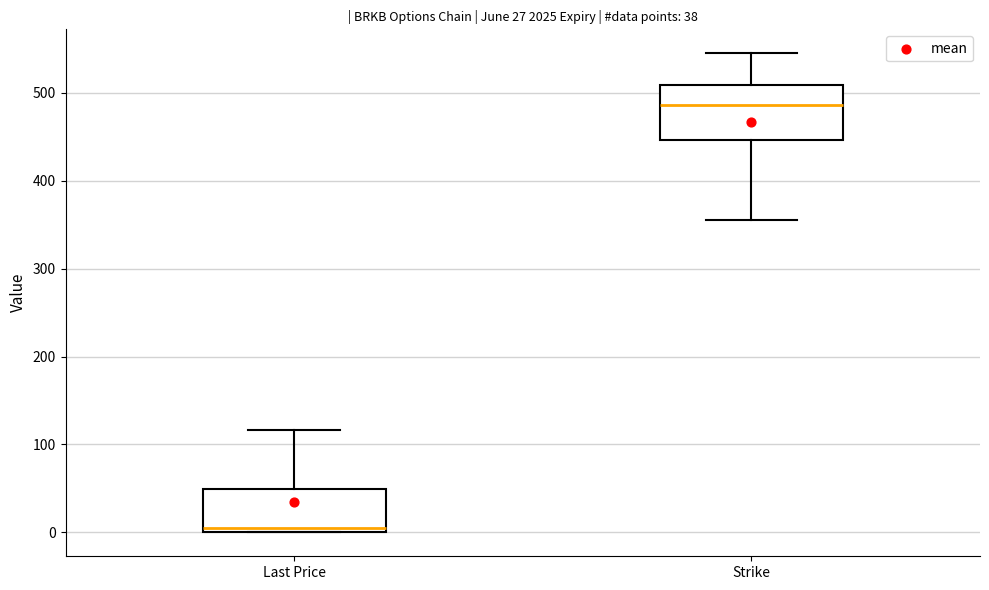

Comparing the boxes themselves (not the whiskers), which one is the tallest?

Strike